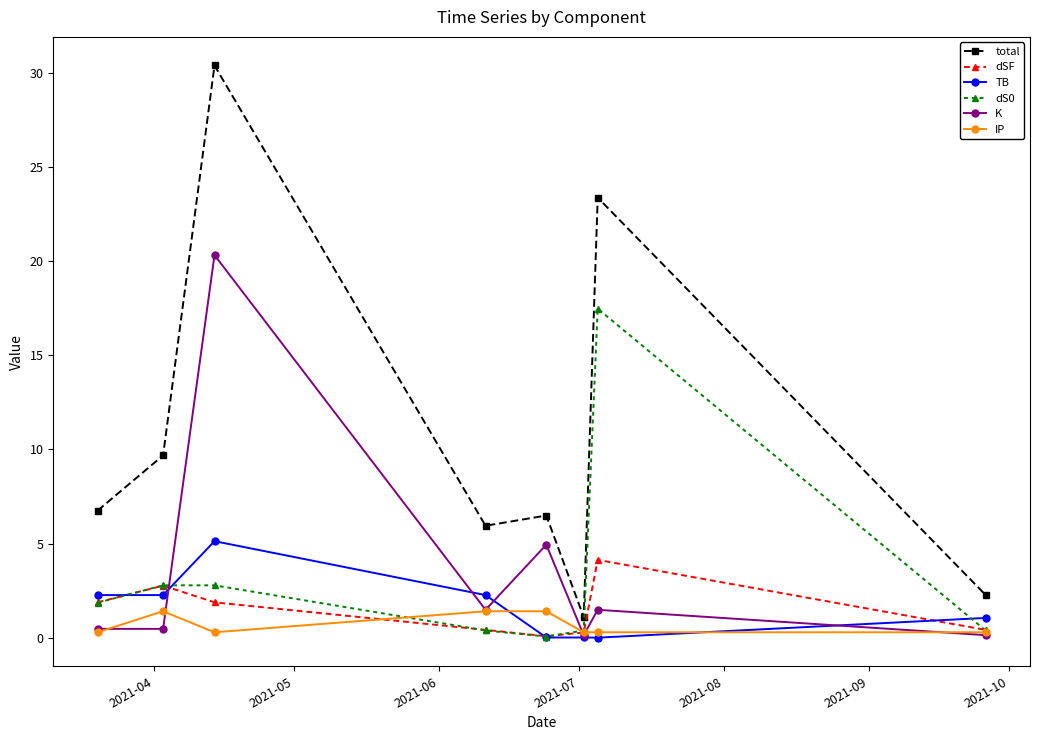

Does the chart display data point markers on the line(s)?

Yes